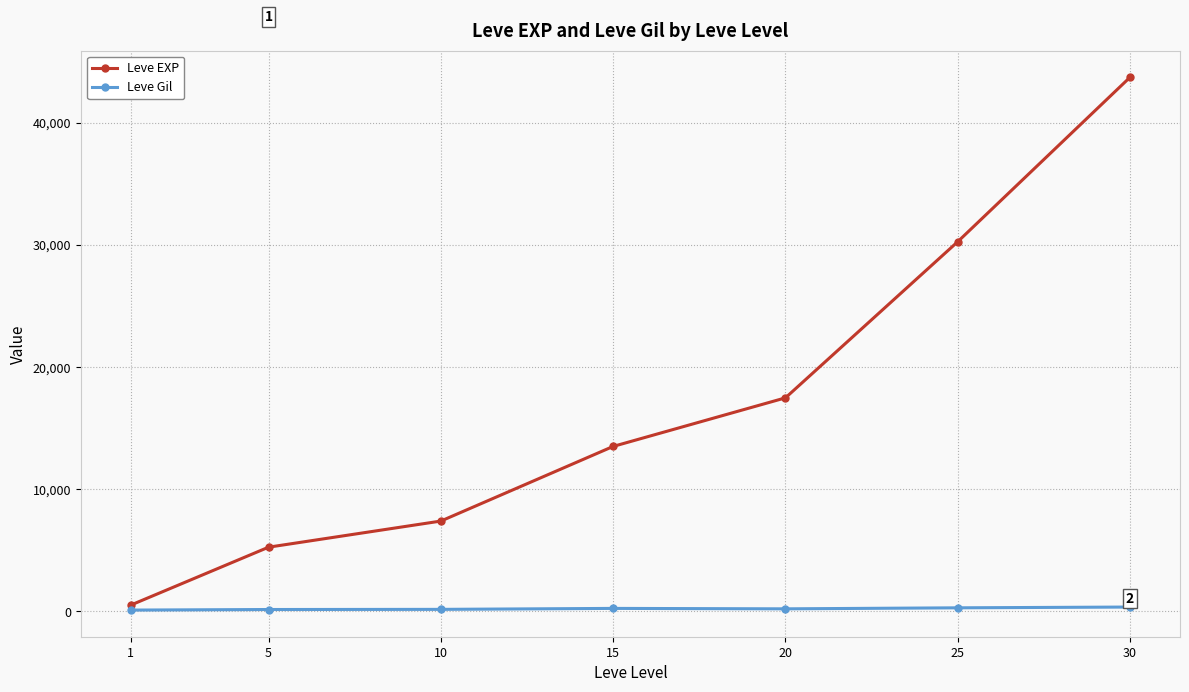

Which category has the highest value in the Leve EXP series?

30